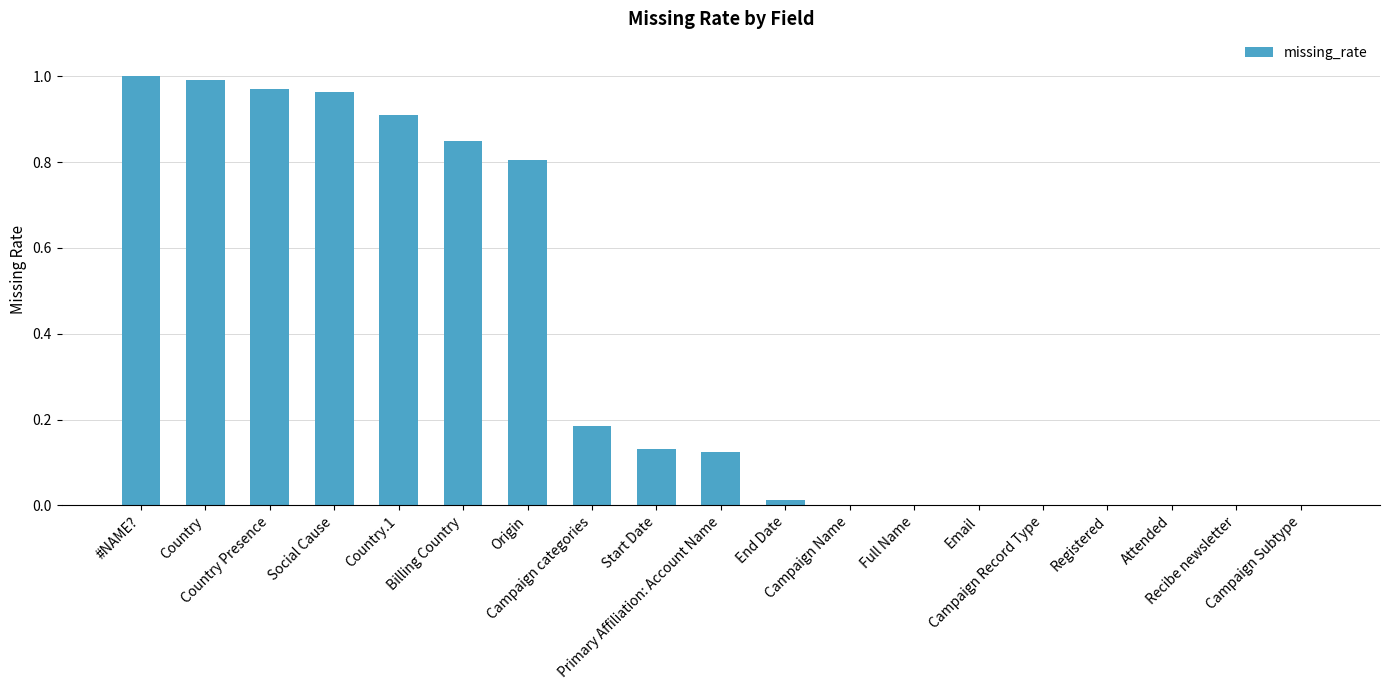

What is the sum of all values?

6.9